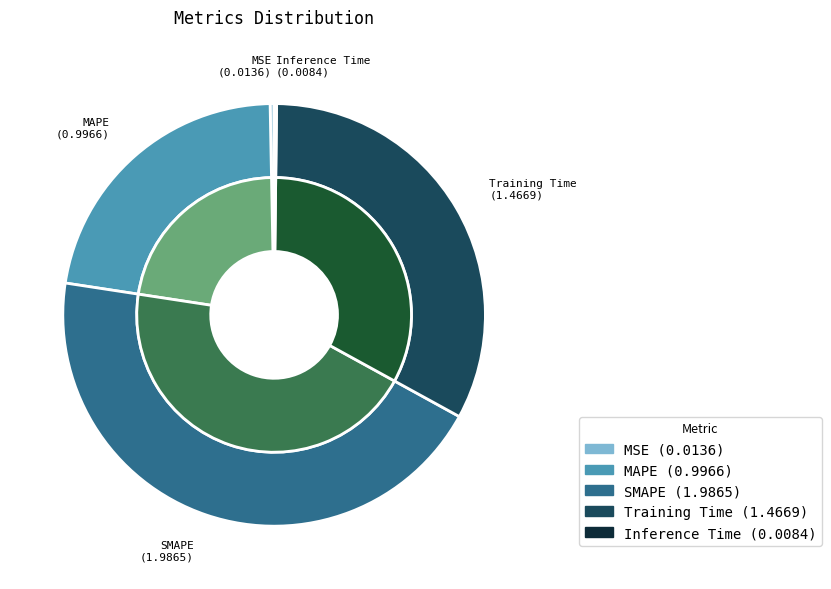

Rank the categories by value from lowest to highest.

Inference Time, MSE, MAPE, Training Time, SMAPE